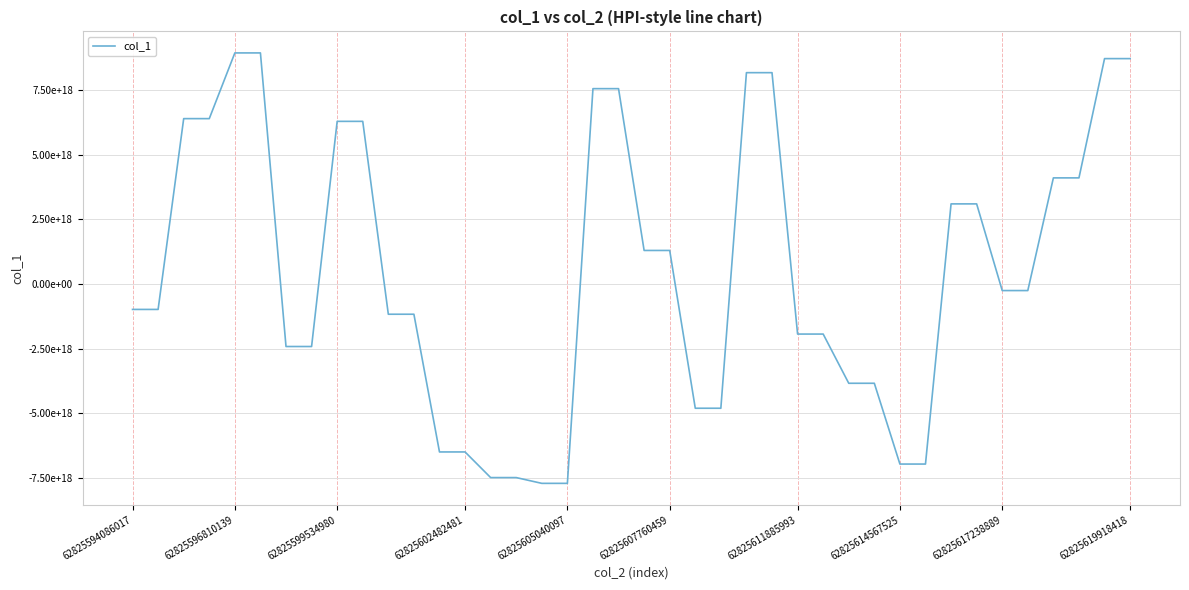

Does the chart have visible grid lines?

Yes